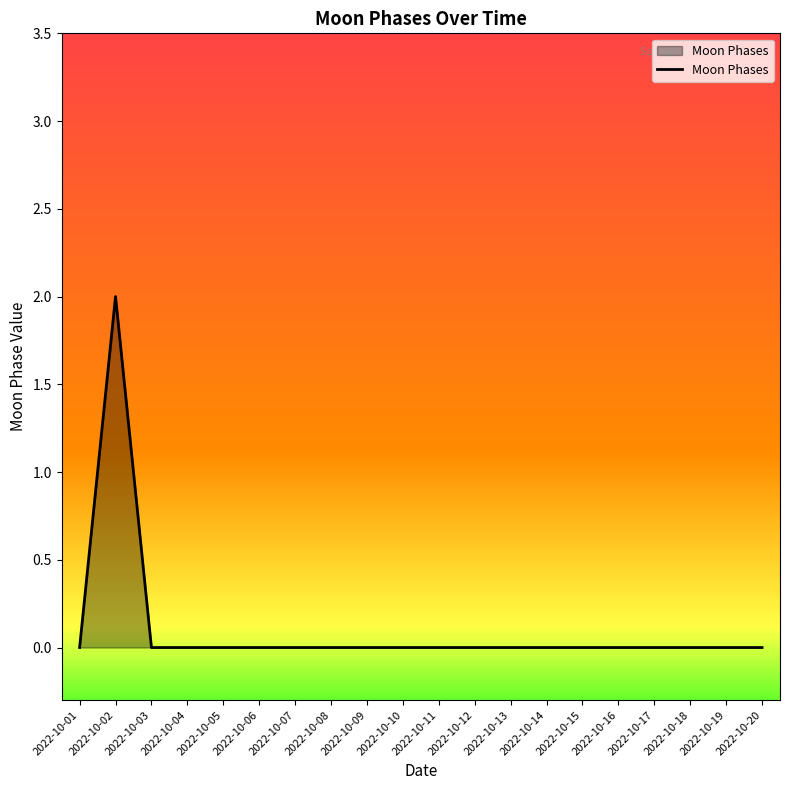

At which category does the chart reach its peak across all series?

2022-10-02